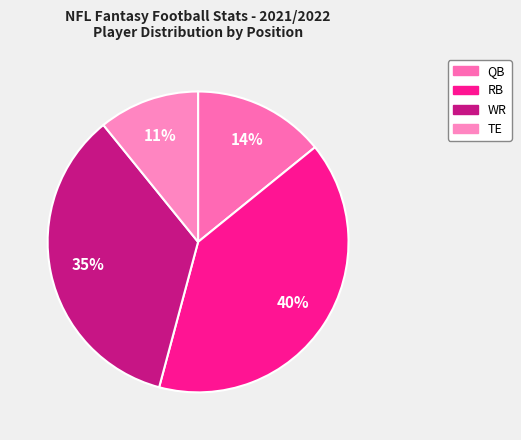

Is there a majority slice in this chart?

No